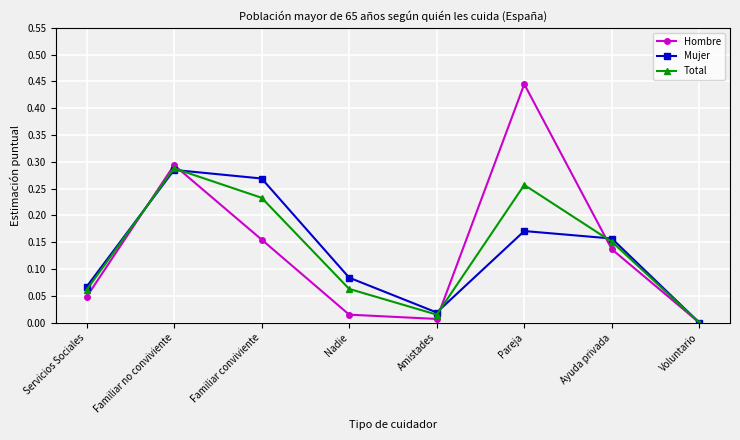

In Mujer, how many points are lower than both neighbors (excluding endpoints)?

1